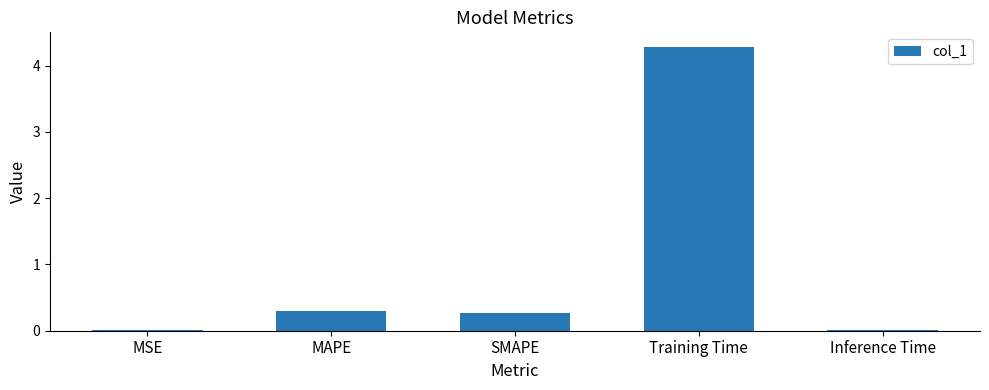

What is the label of the 2nd bar from the right?

Training Time